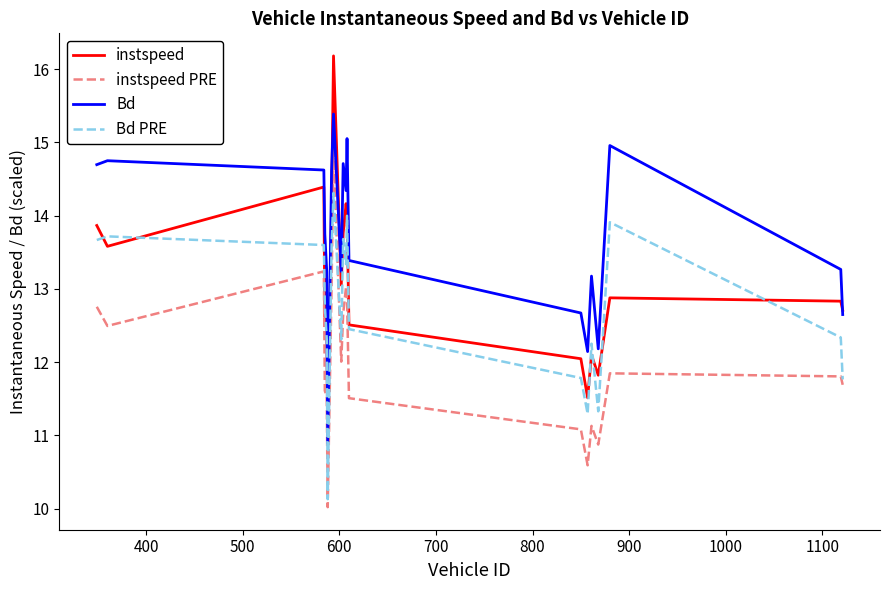

What is the maximum value for Bd?

15.4